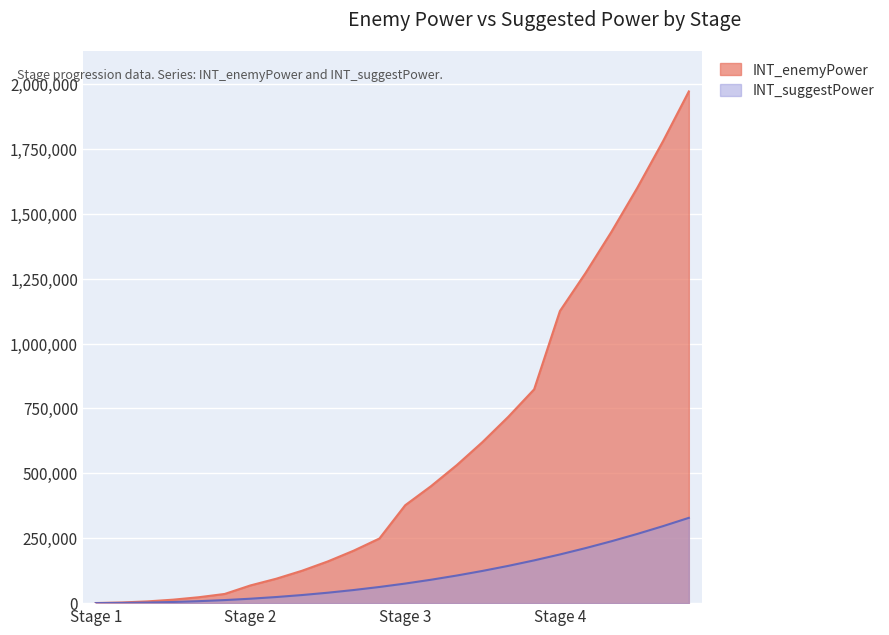

True or false: INT_suggestPower and INT_enemyPower cross at least once.

False